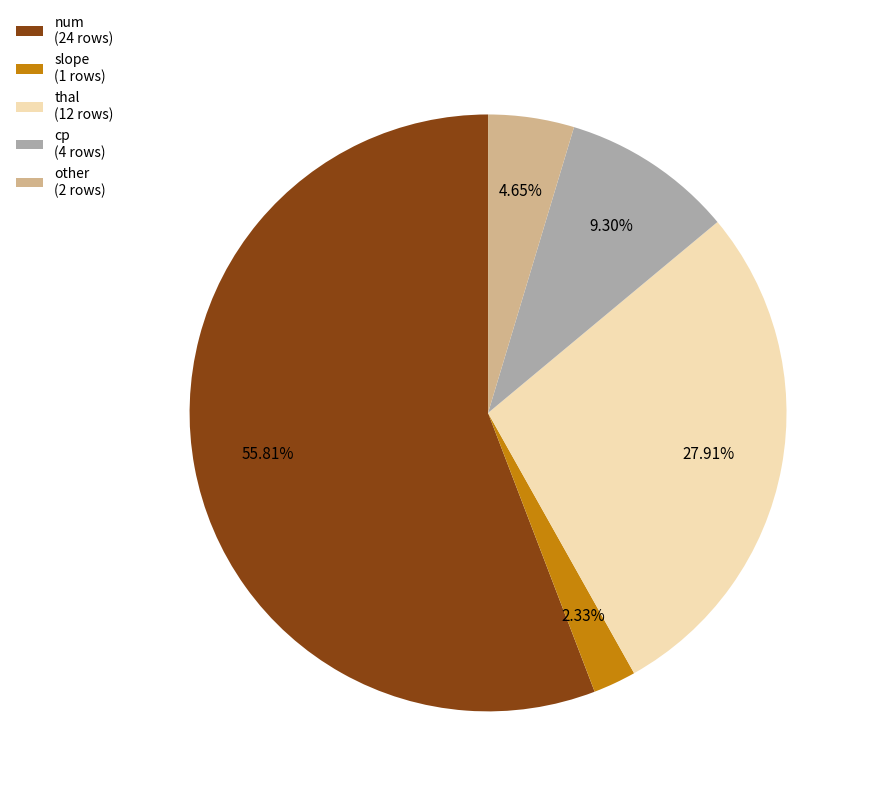

How many slices are in this pie chart?

5